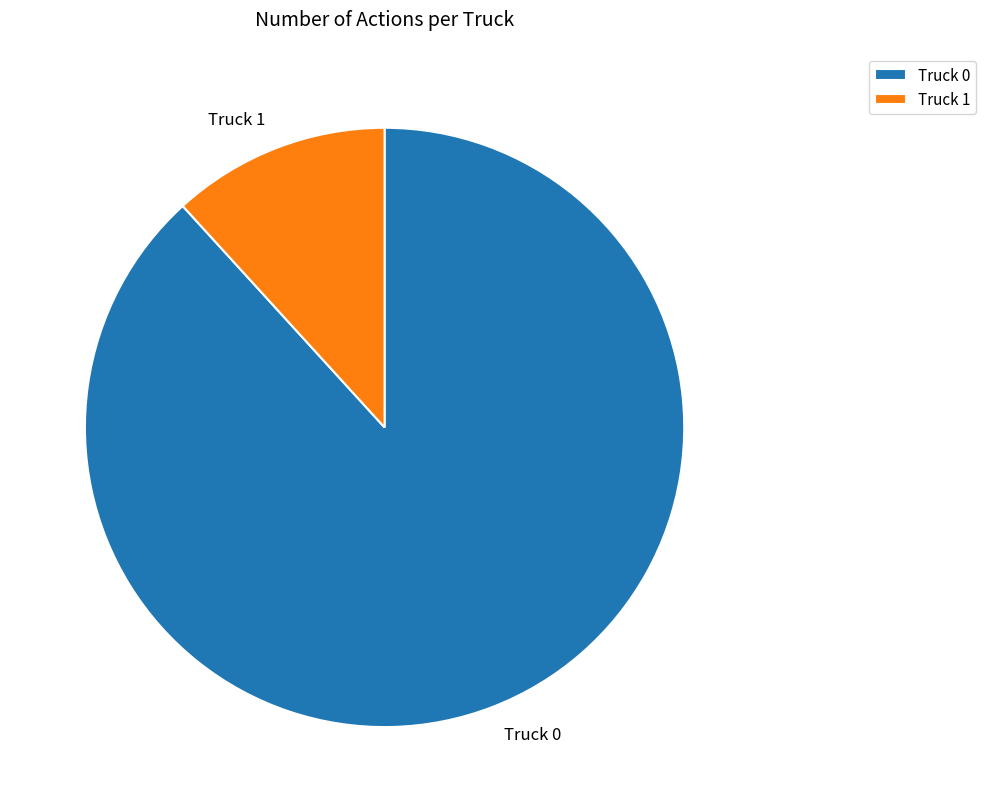

True or false: Truck 1 accounts for 12% of the total.

True